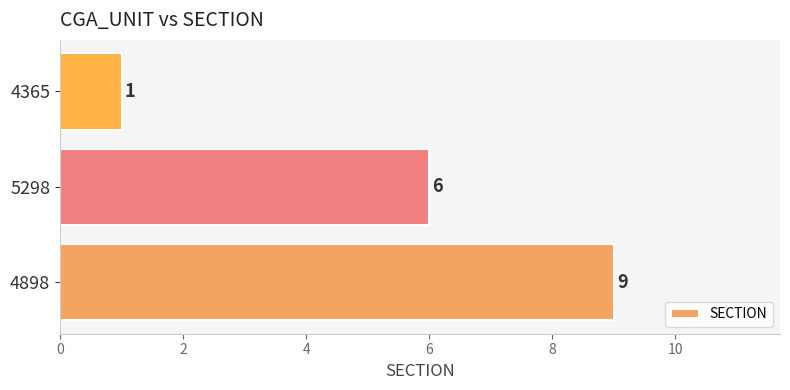

What is the difference between the maximum and minimum values?

8